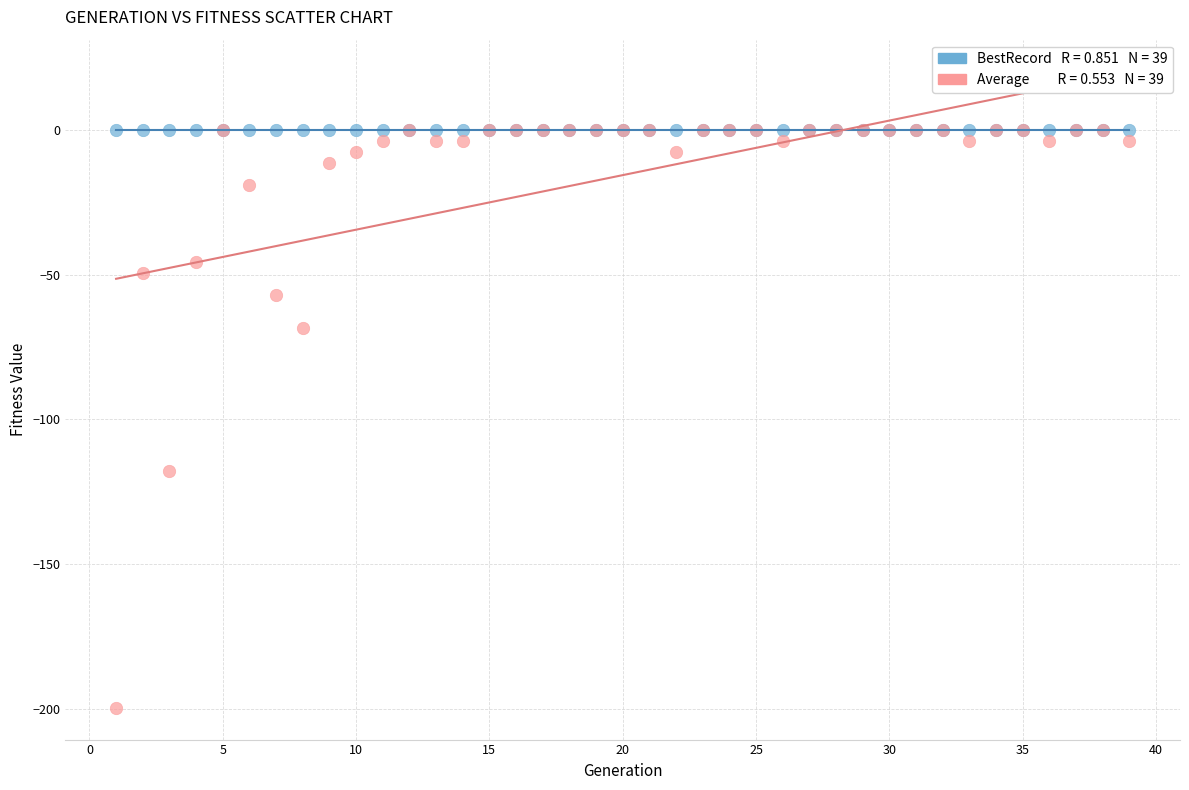

Across all series, what Y value is closest to -99?

-117.8